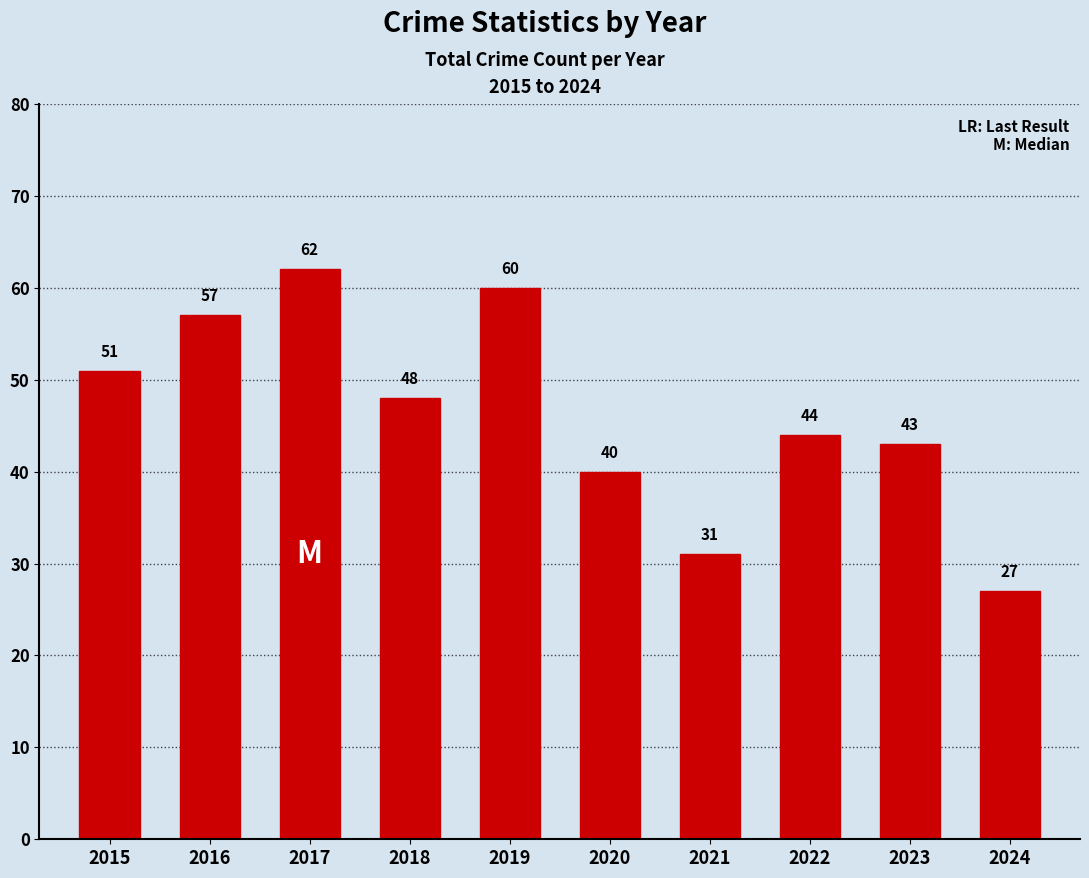

The chart shows a value of 51 at 2015. True or false?

True